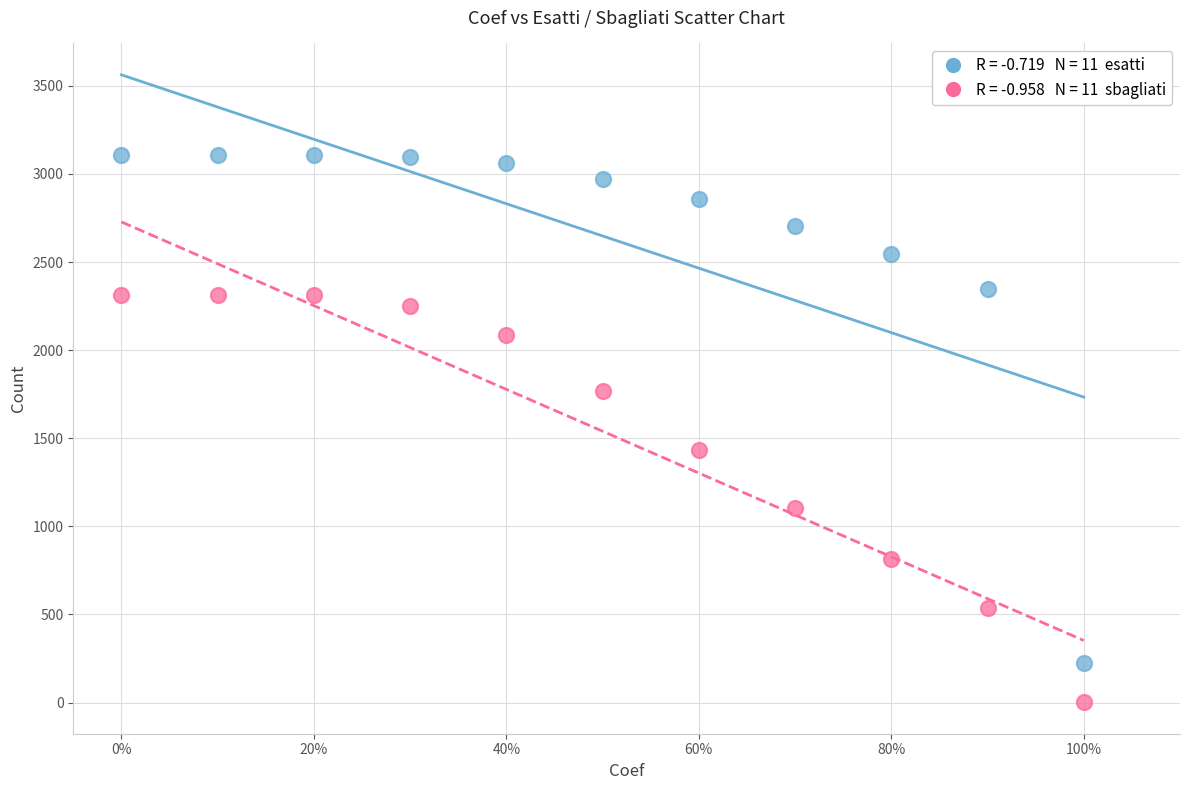

Across all series, what Y value is closest to 1554?

1432